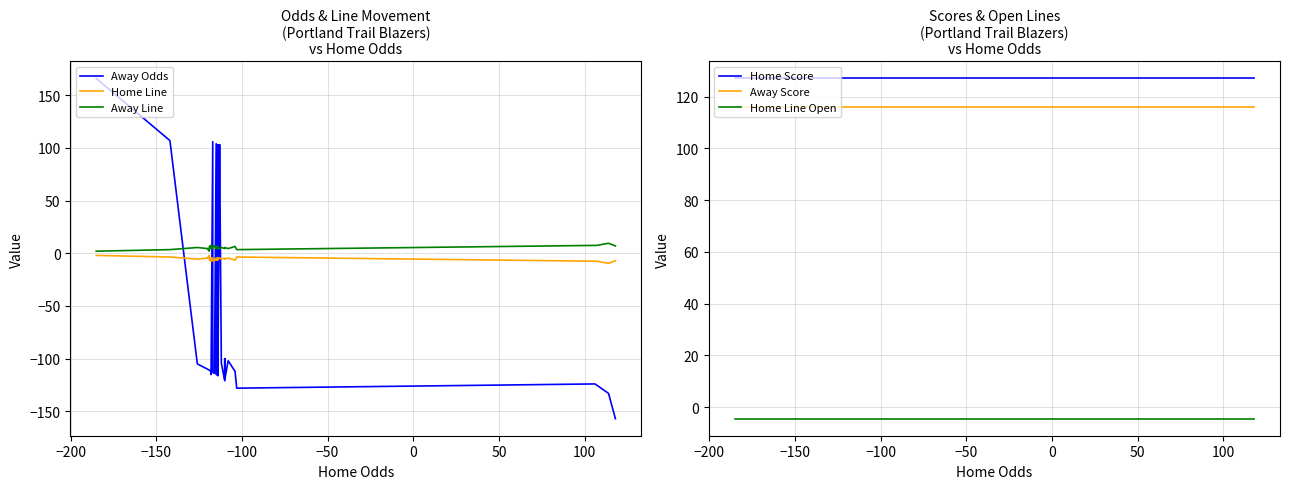

True or false: Away Score and Home Score intersect in this chart.

False